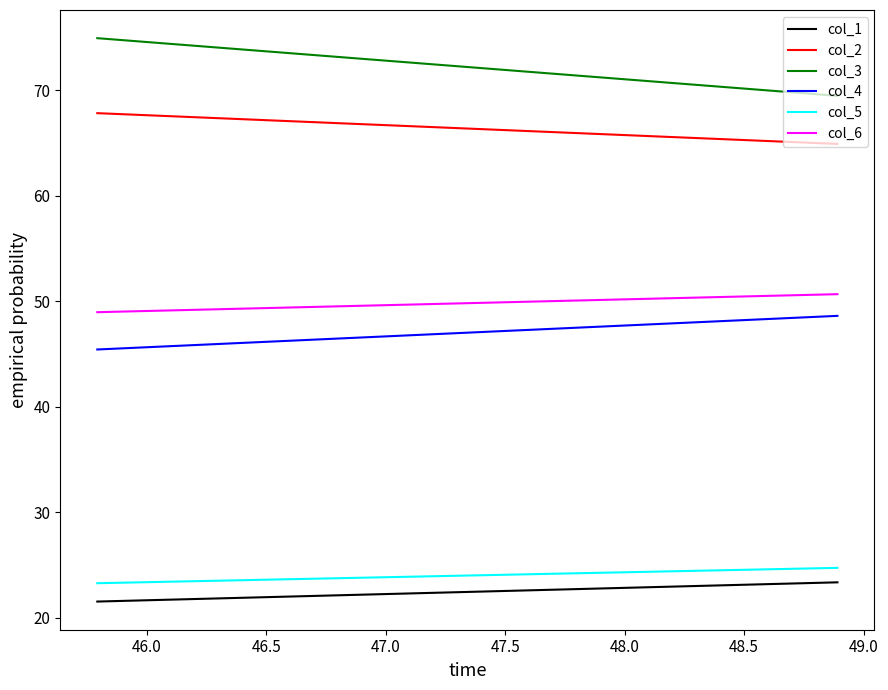

What is the average value of the col_1 series?

22.5